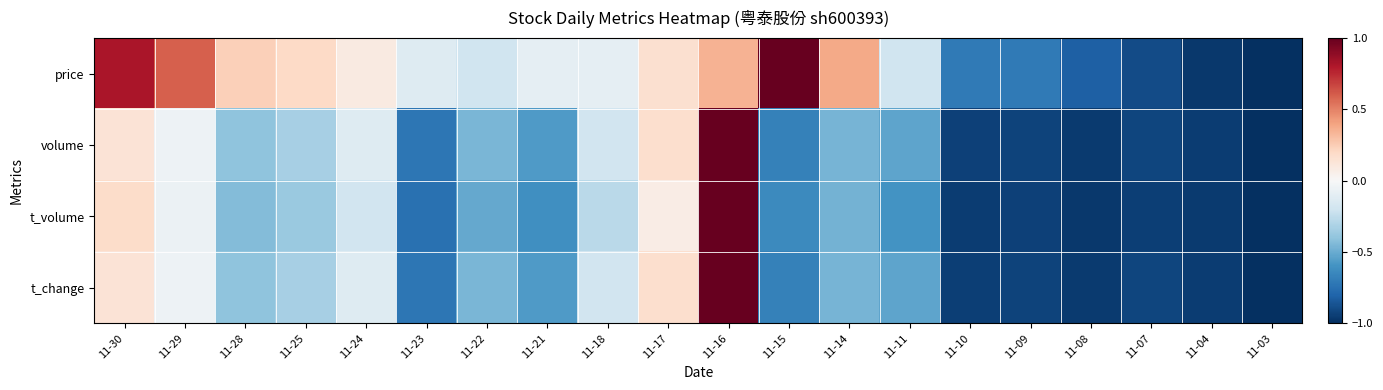

At which category is the sum across all series the highest?

11-16